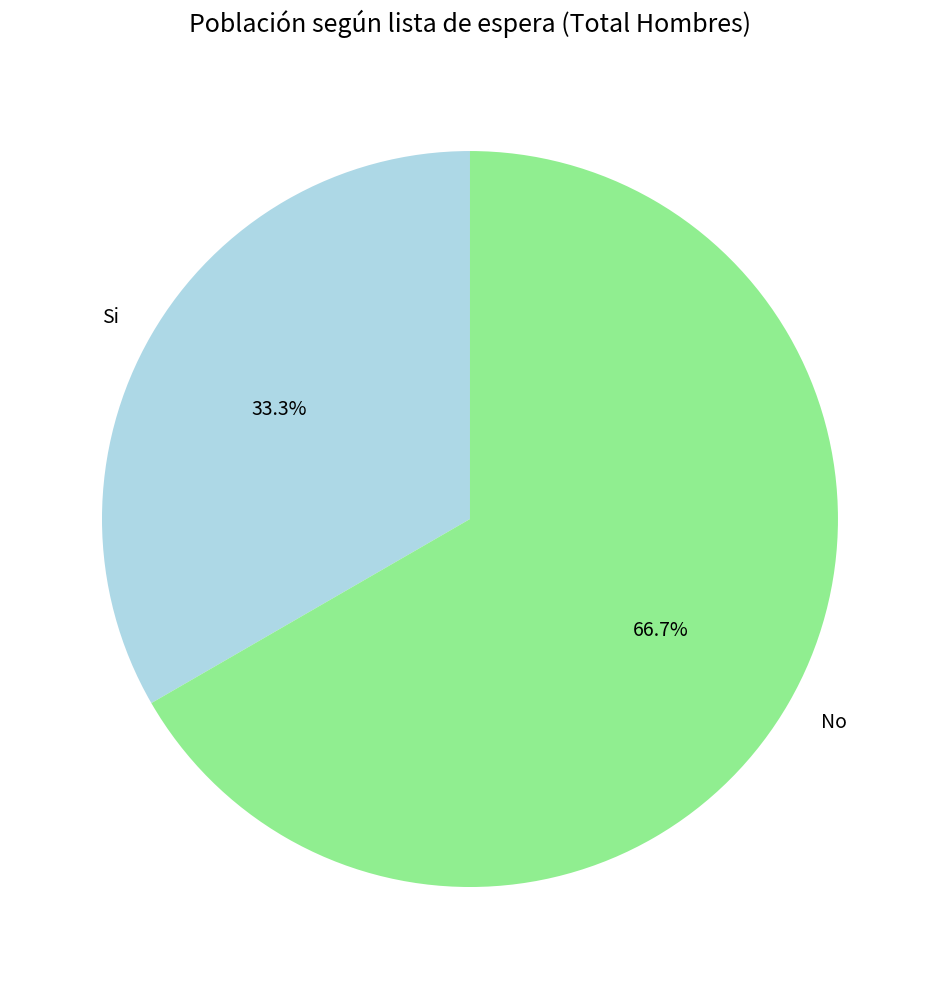

Do No and Si together represent more than half of the pie?

Yes